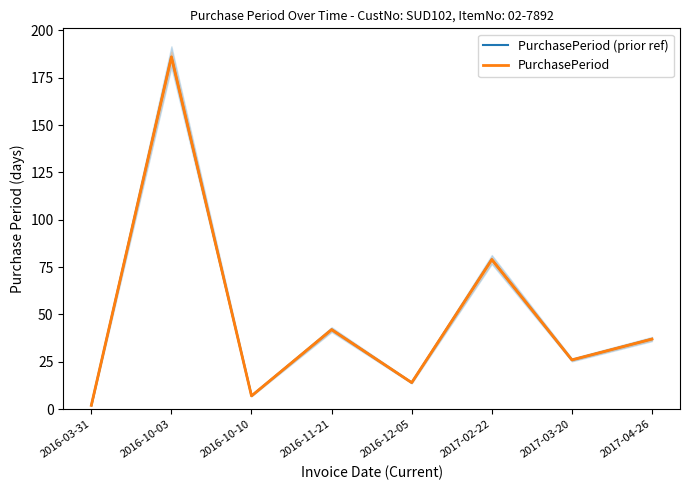

Reading left to right, extract all data points from this chart.

PurchasePeriod (prior ref): 2	186	7	42	14	79	26	37
PurchasePeriod: 2	186	7	42	14	79	26	37